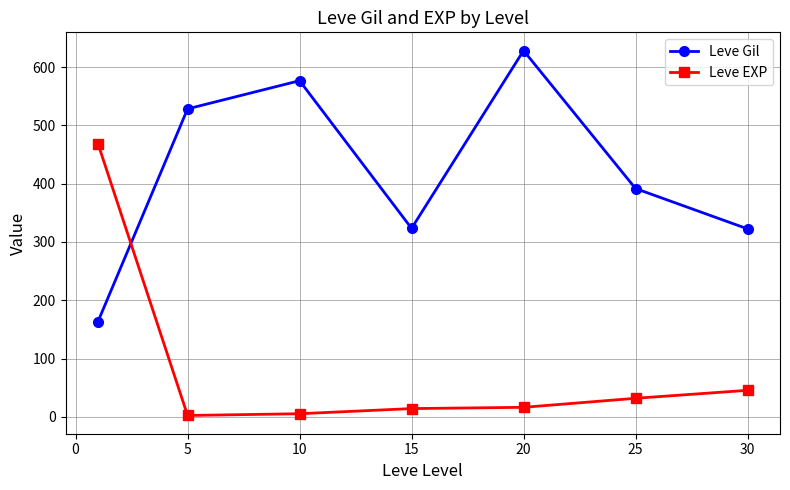

What is the difference between the maximum and minimum values in the Leve EXP series?

466.2